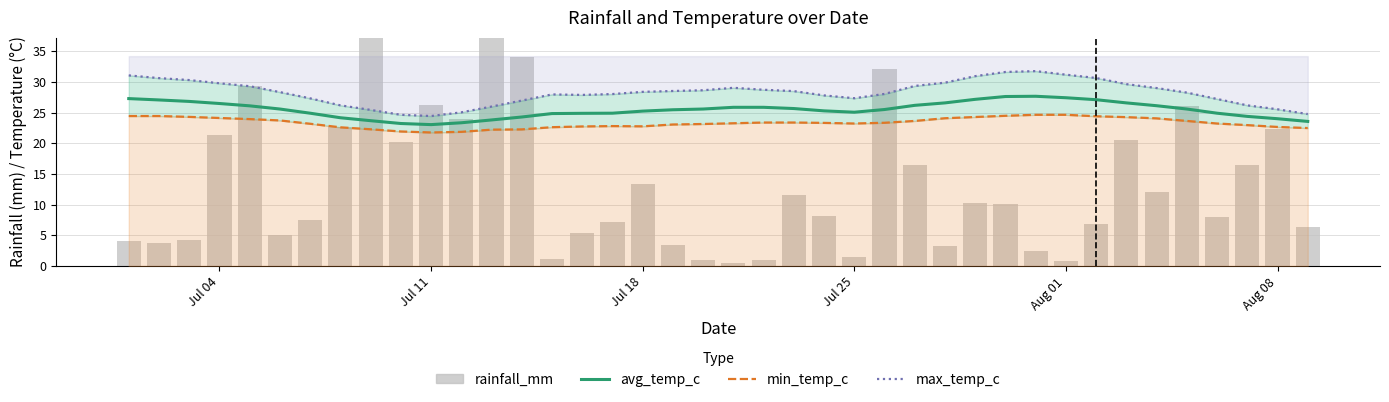

What is the minimum value for max_temp_c?

24.4